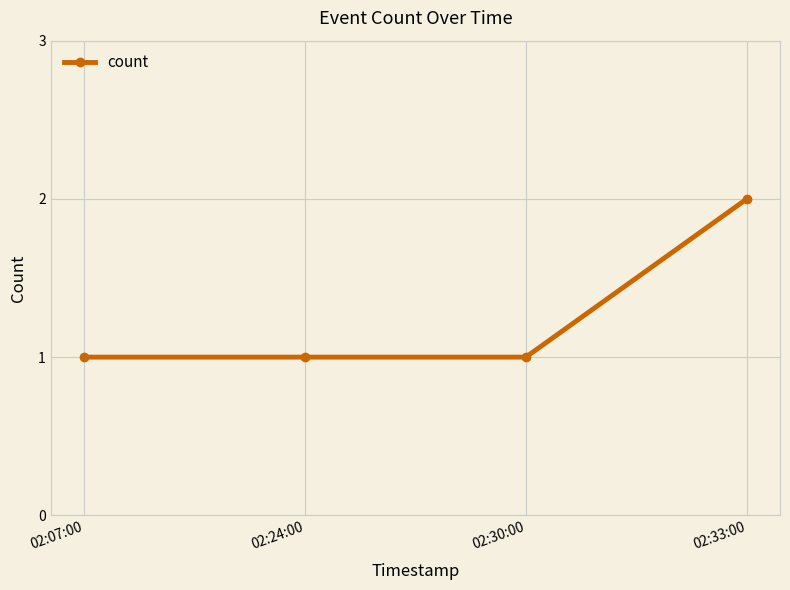

Which category has the highest value across all series?

02:33:00